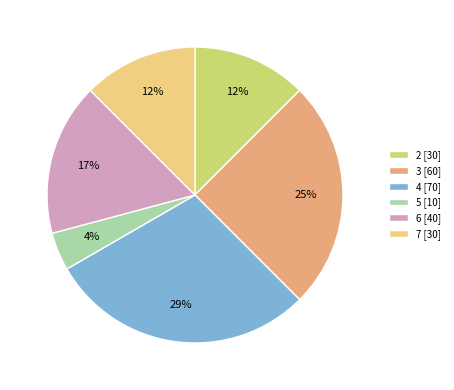

True or false: 7 accounts for 12% of the total.

True